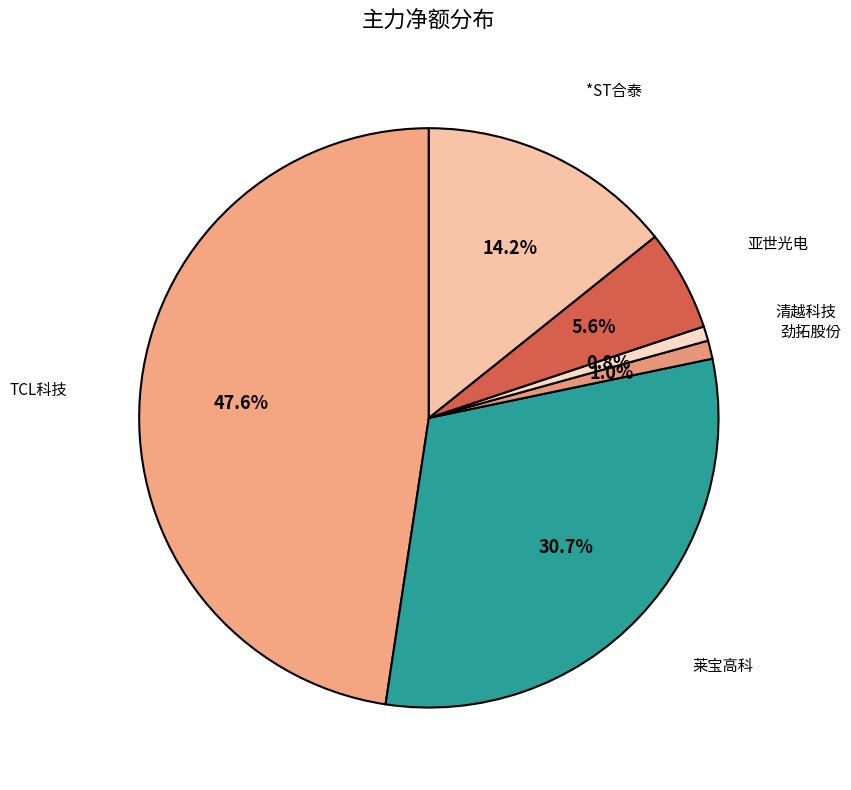

Count the number of slices in the pie.

6